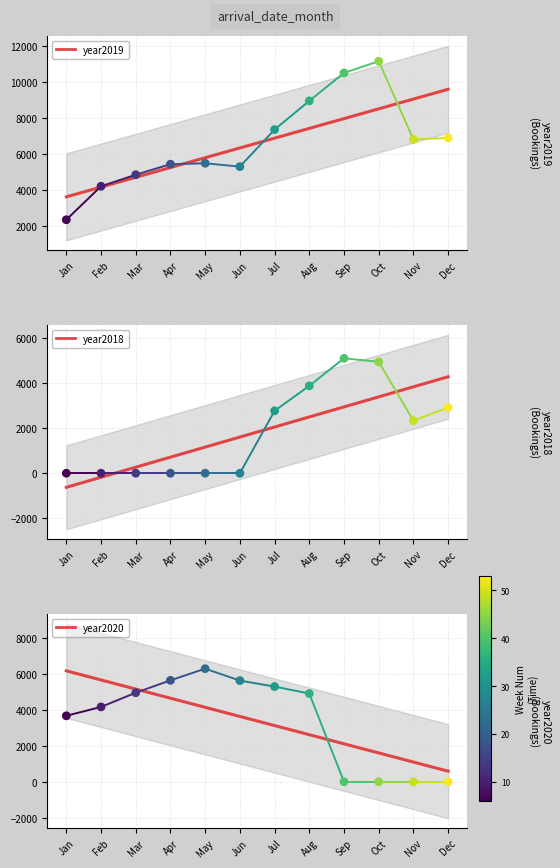

What are all the series names shown in the legend?

year2019, year2018, year2020